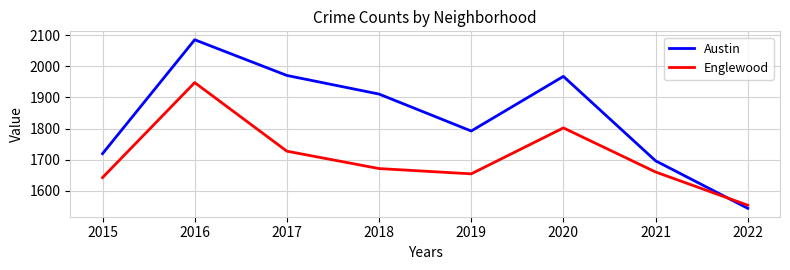

Rank the series by their average value, from highest to lowest.

Austin, Englewood